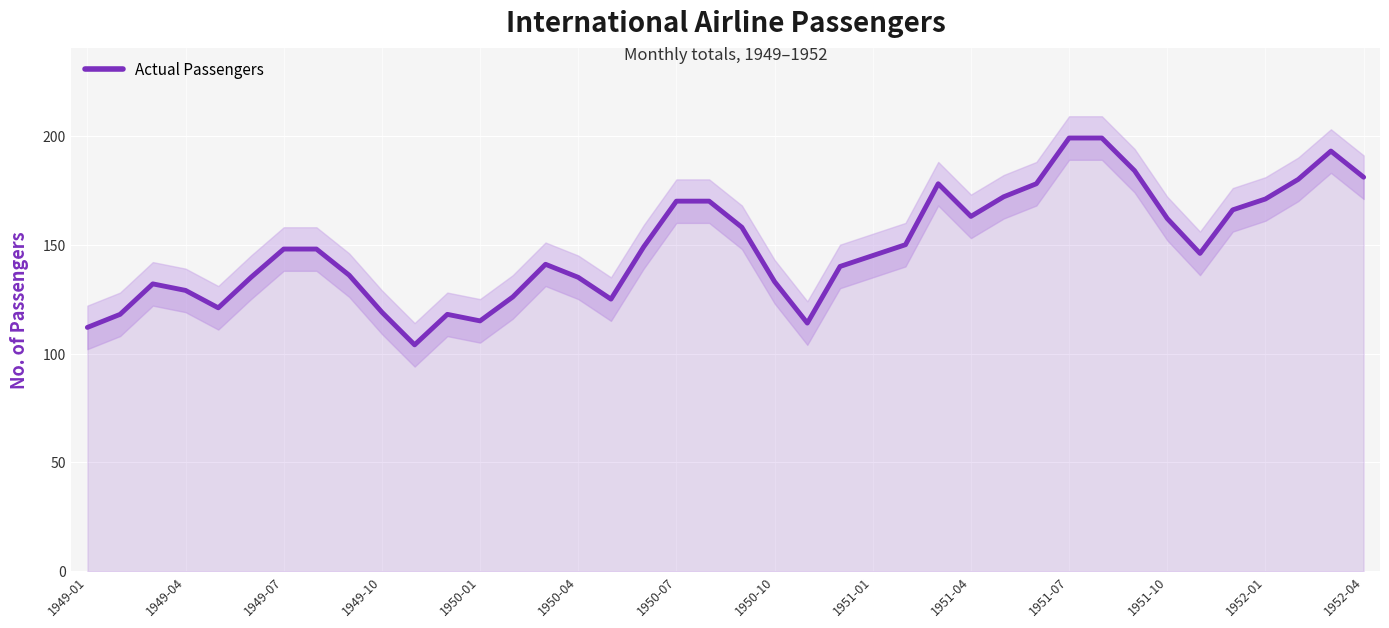

How many distinct data groups are displayed?

1